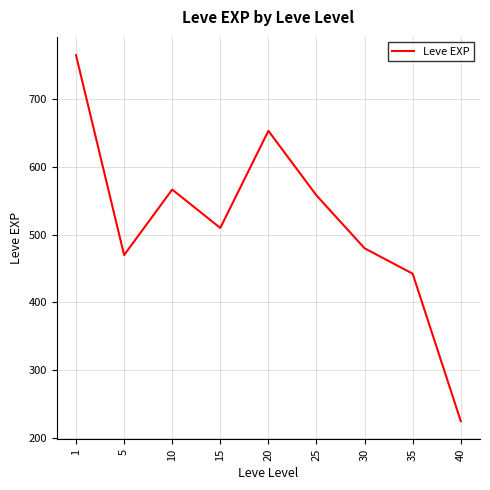

Reading right to left, extract all data points from this chart.

225.0	442.5	480.0	558.0	653.3	510.0	566.7	470.0	765.0